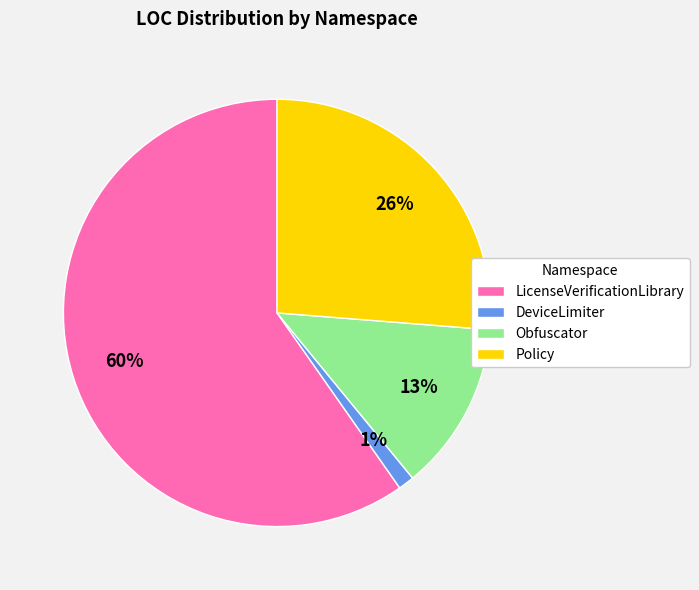

The Obfuscator slice represents 23% of the pie. True or false?

False